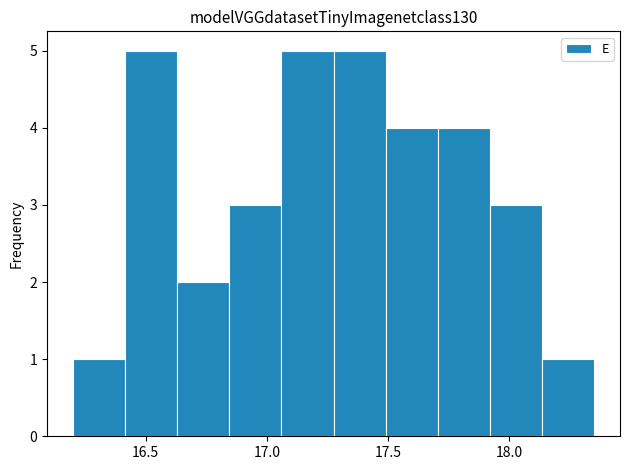

How tall is the bar that spans 16.845 to 17.060 on the x-axis? Neither the bar edges nor the heights are printed on the chart, so give them approximately, as read against the axes.

3